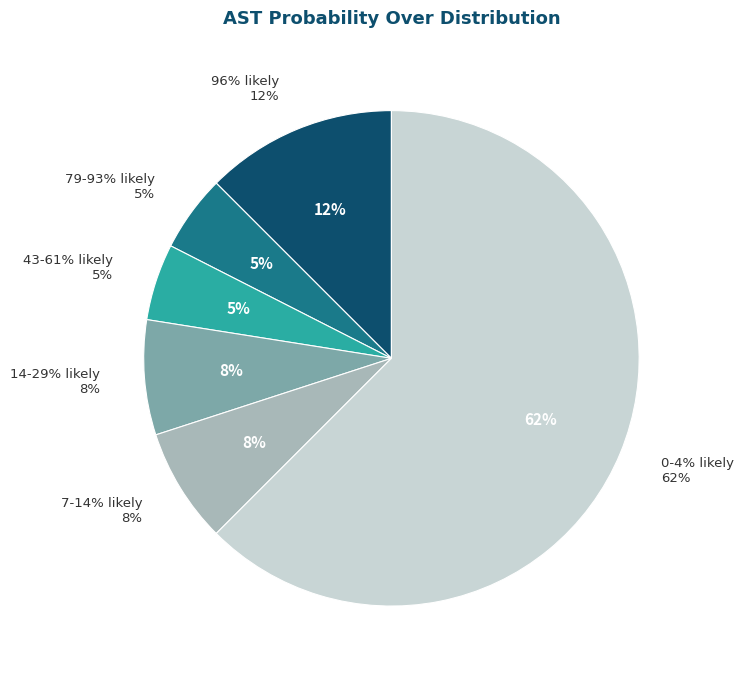

How much of the chart is everything except 28?

100.0%